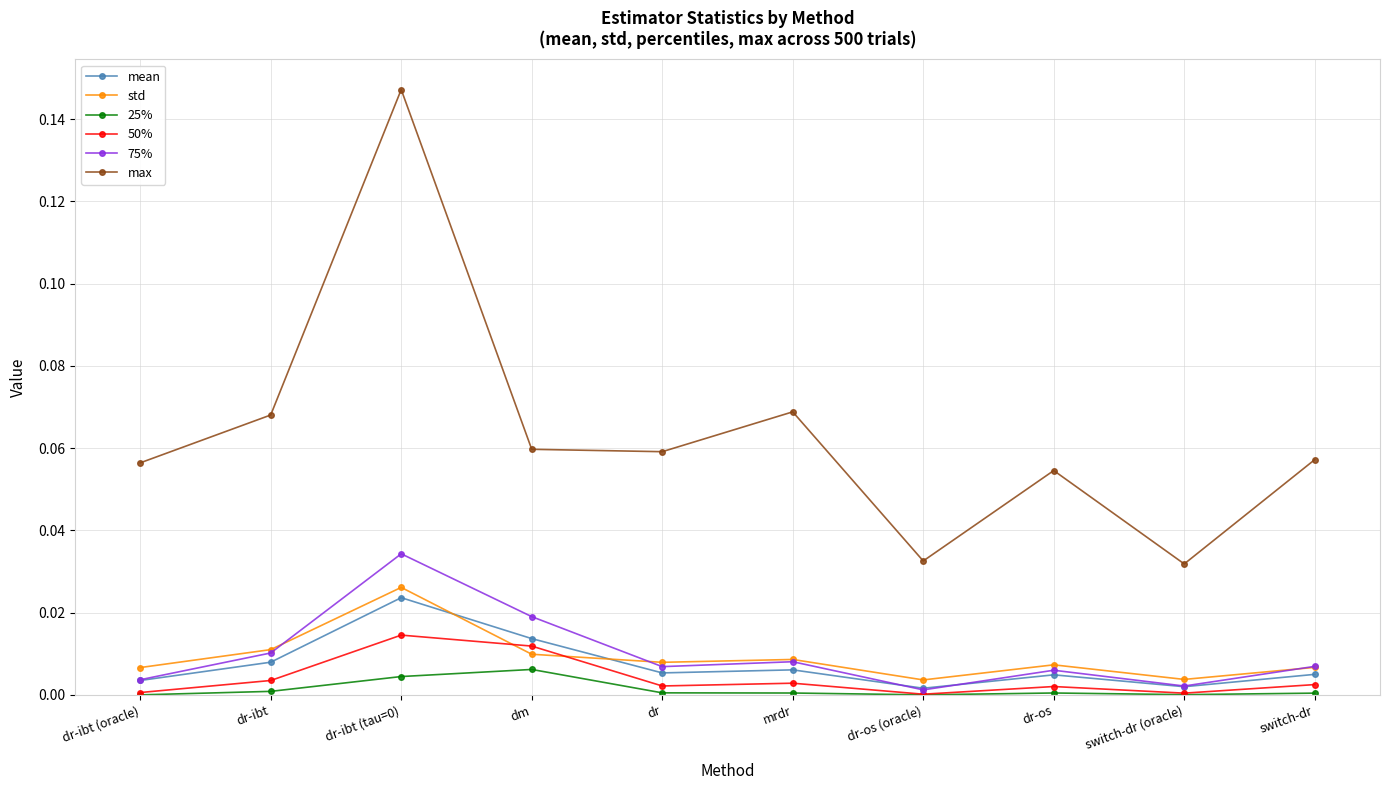

True or false: max and std intersect in this chart.

False